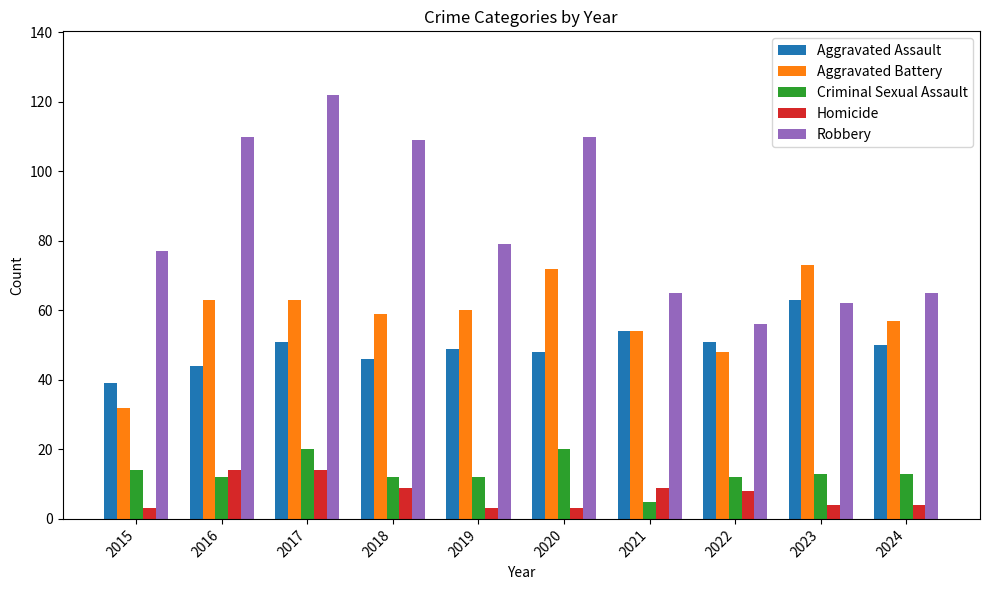

At how many categories does at least one series exceed 45?

10